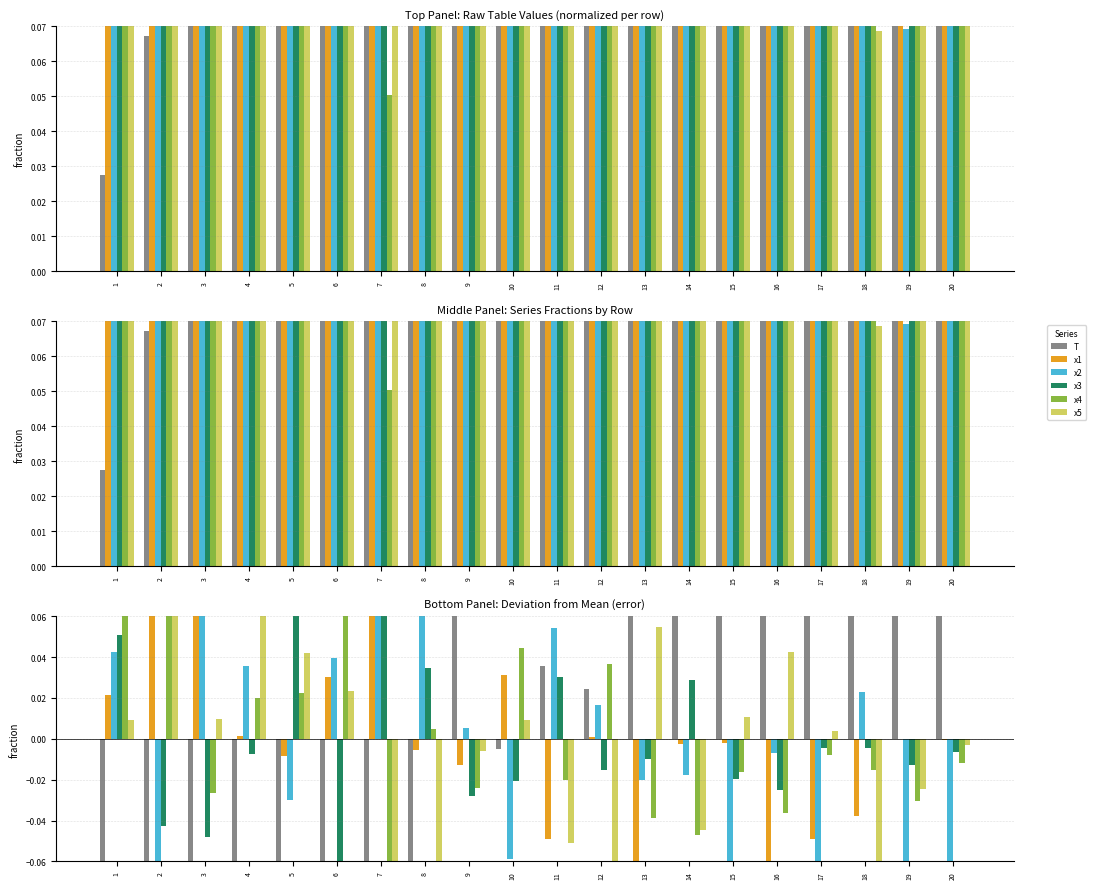

How many values in x3 are below zero?

14